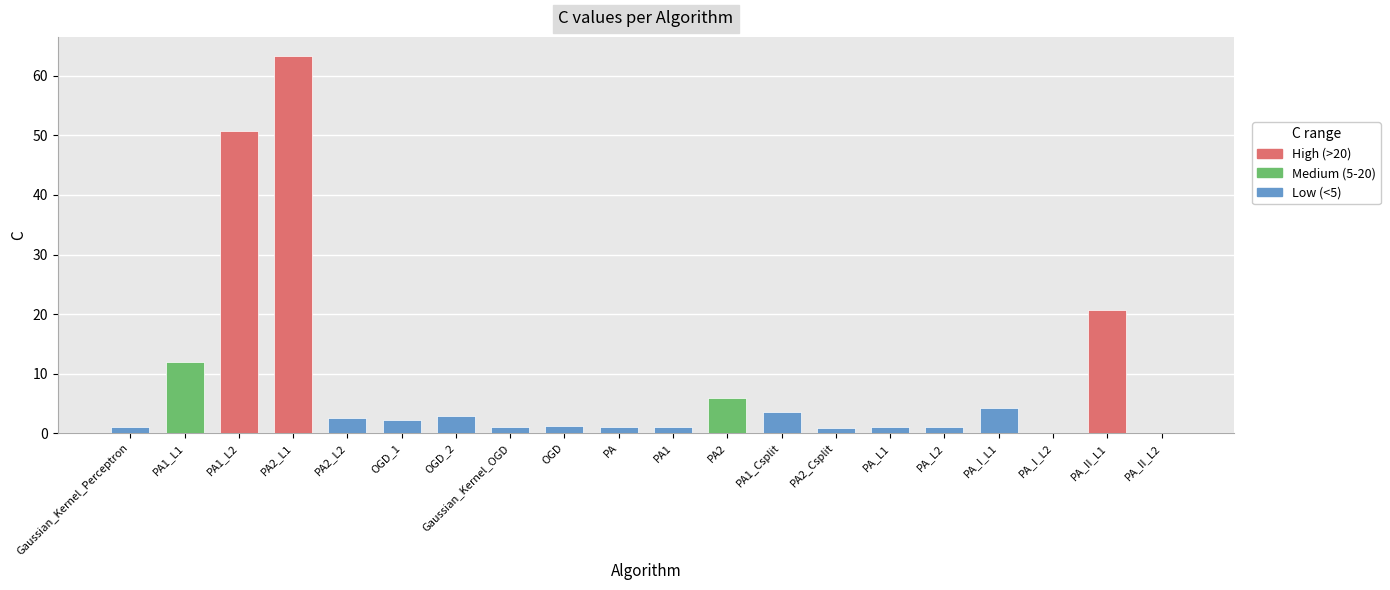

Count the number of values greater than 2.

10